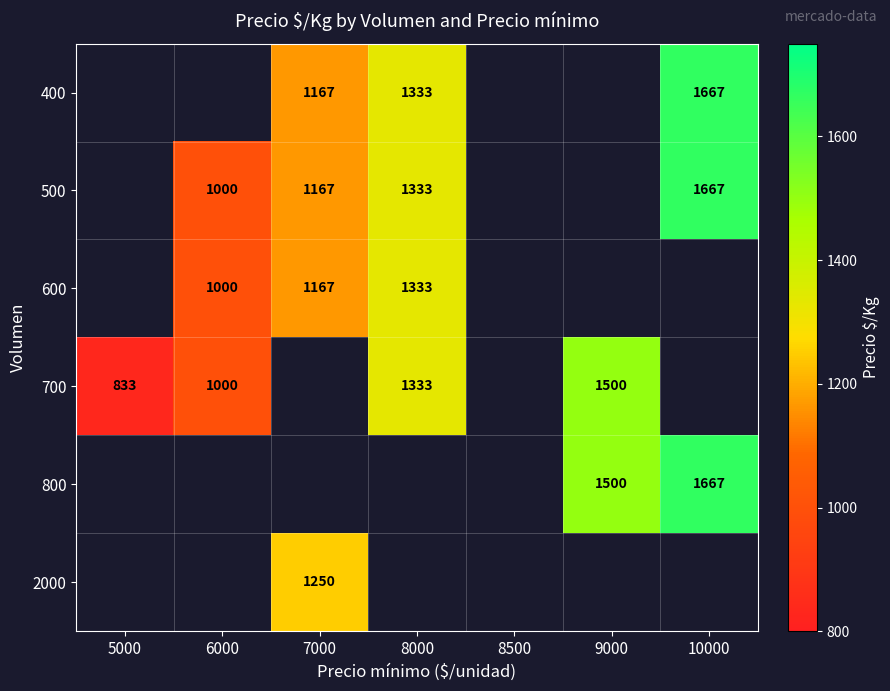

What is the greatest value displayed?

1667.0